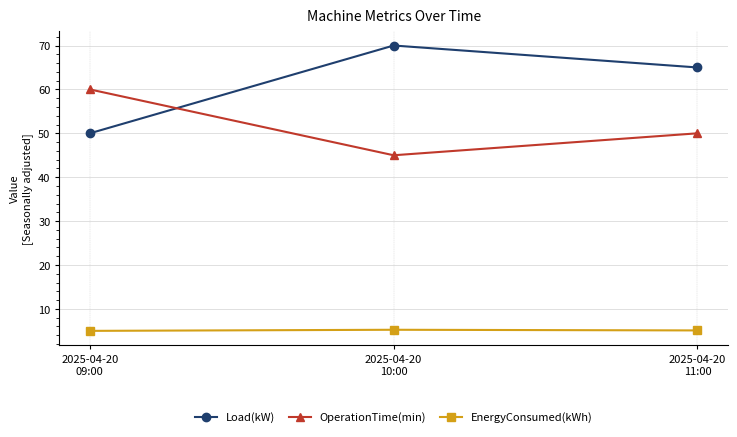

What is the sum of the EnergyConsumed(kWh) values at 2025-04-20
09:00 and 2025-04-20
11:00?

10.1